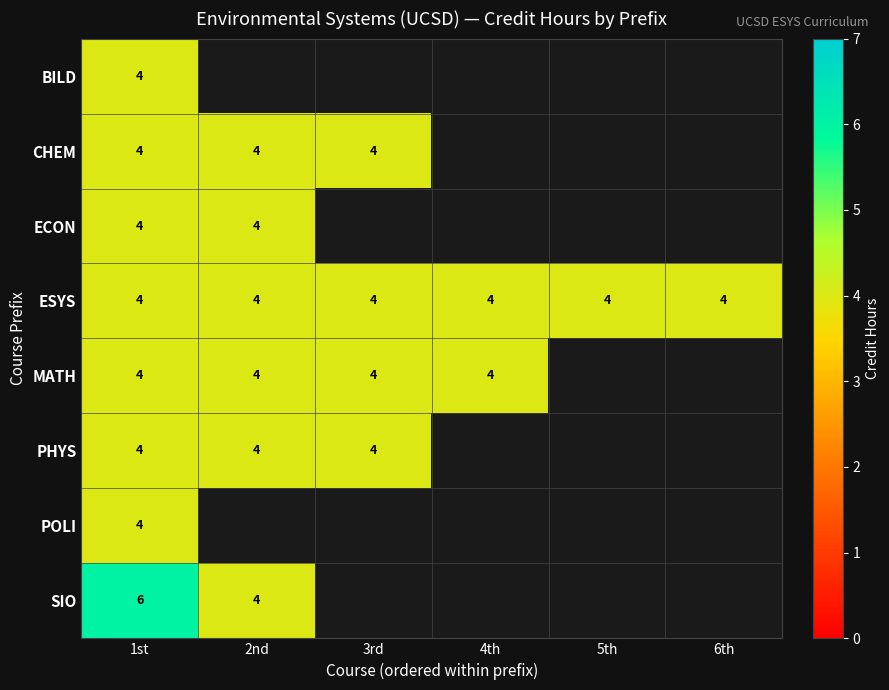

At which category does the chart reach its minimum across all series?

1st